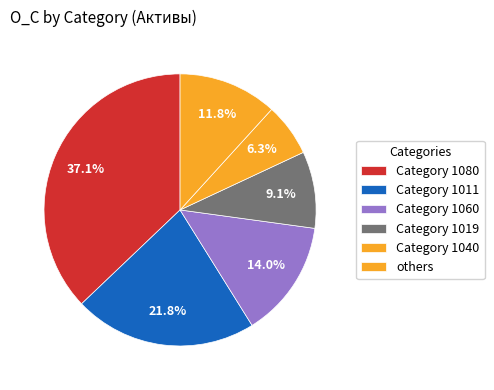

Count the number of slices in the pie.

6